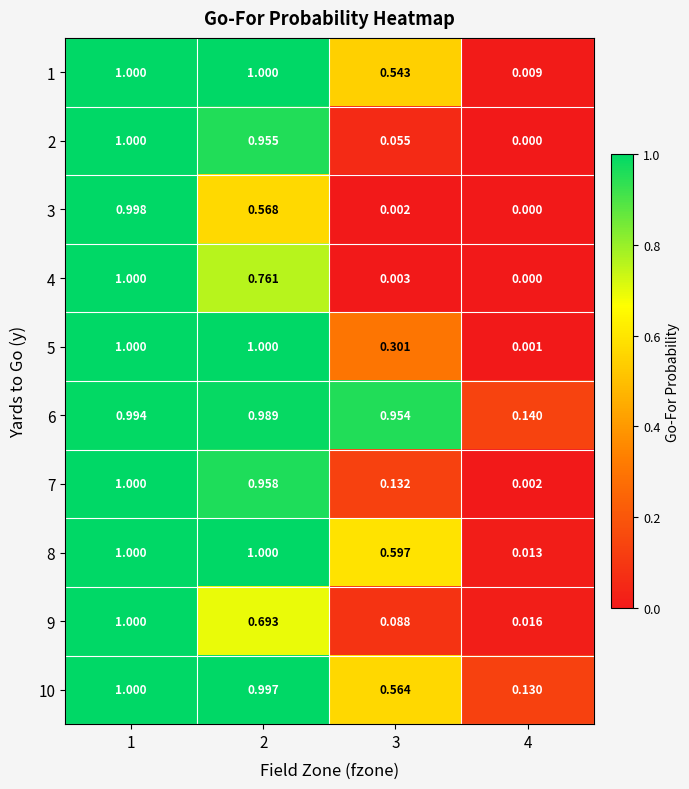

Count the number of categories in the chart.

4